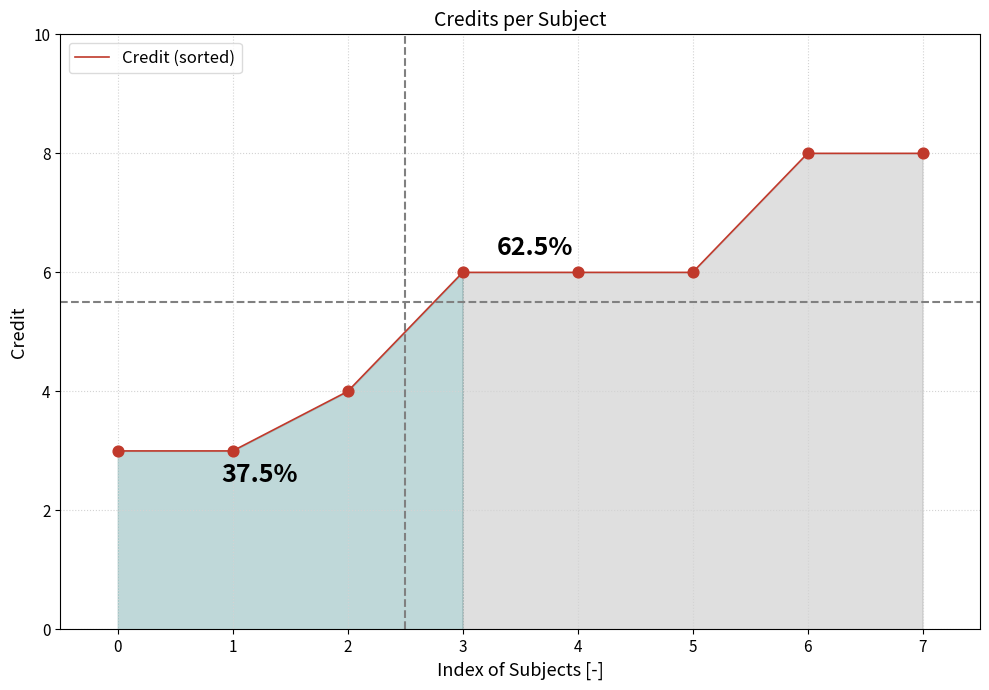

Which has a higher value, 0 or 5?

5